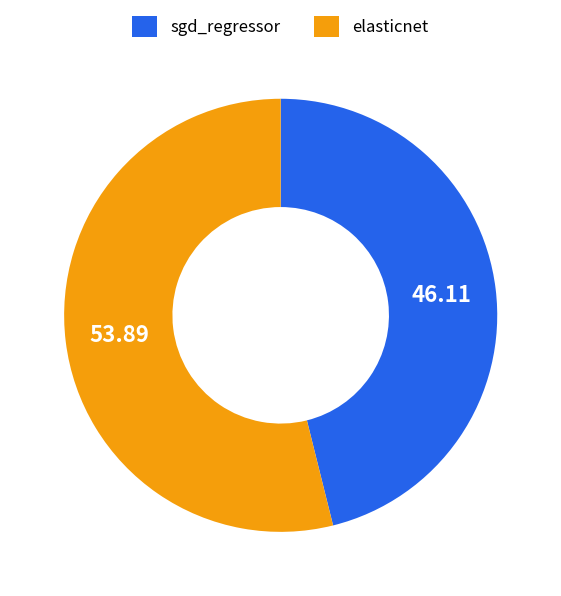

Which slice is the smallest?

sgd_regressor